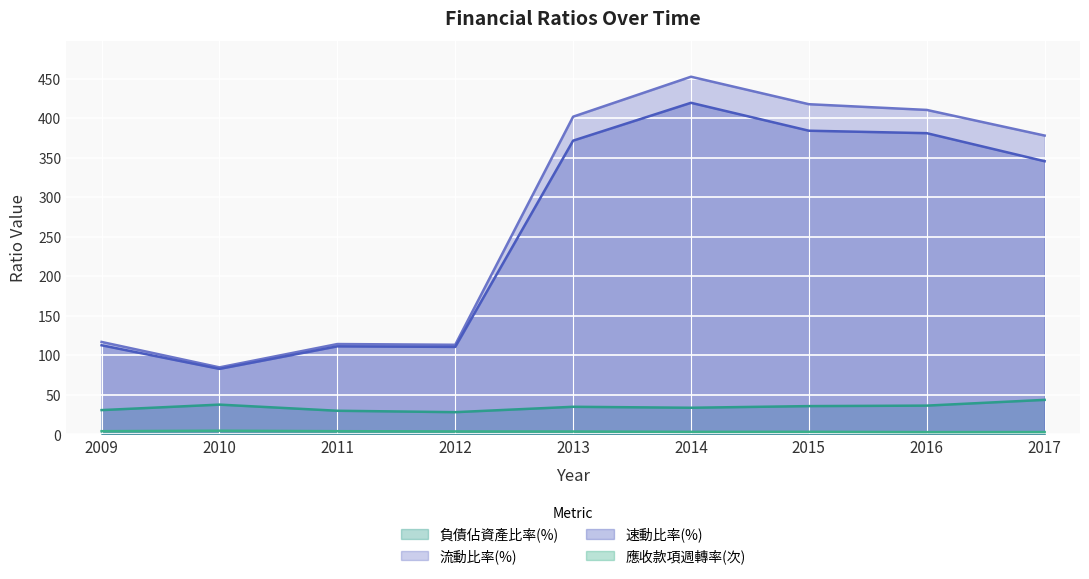

In 應收款項週轉率(次), how many points are higher than both neighbors (excluding endpoints)?

2